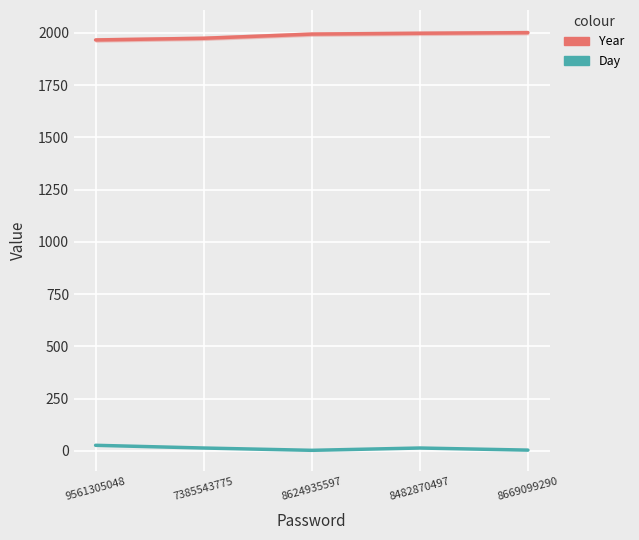

At which category does Day reach its first local peak?

8482870497